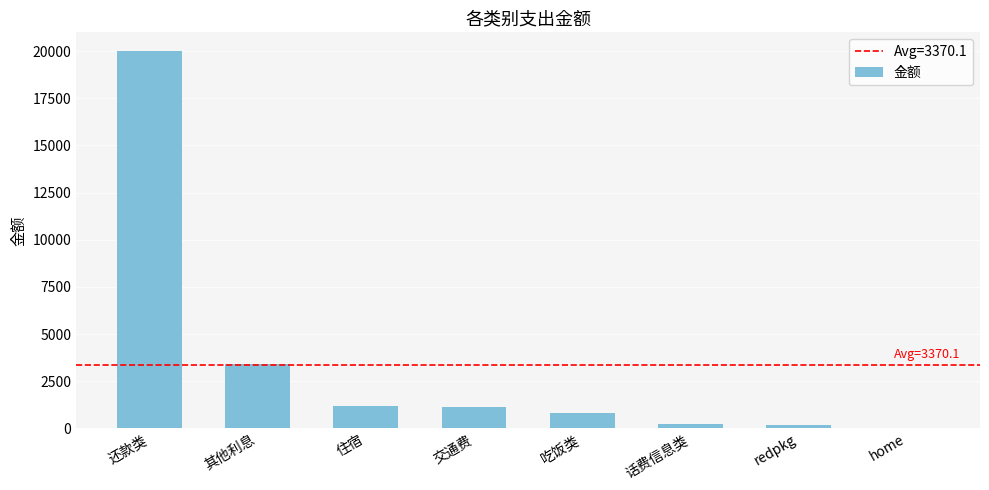

What is the sum of the values at home and redpkg?

215